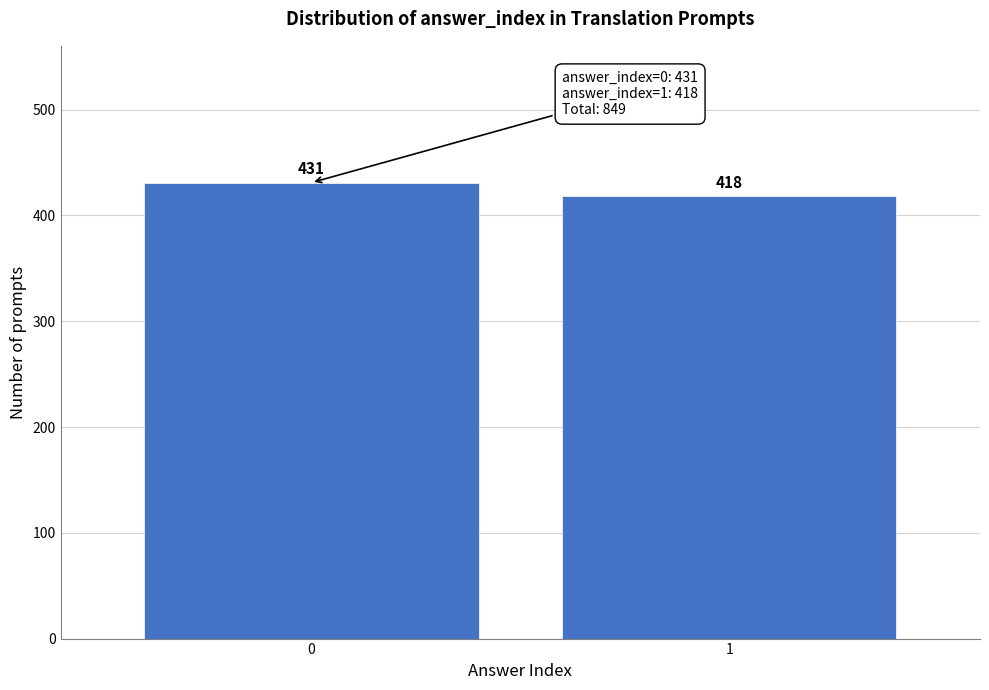

Reading left to right, what are all the values shown in this chart?

0=431	1=418